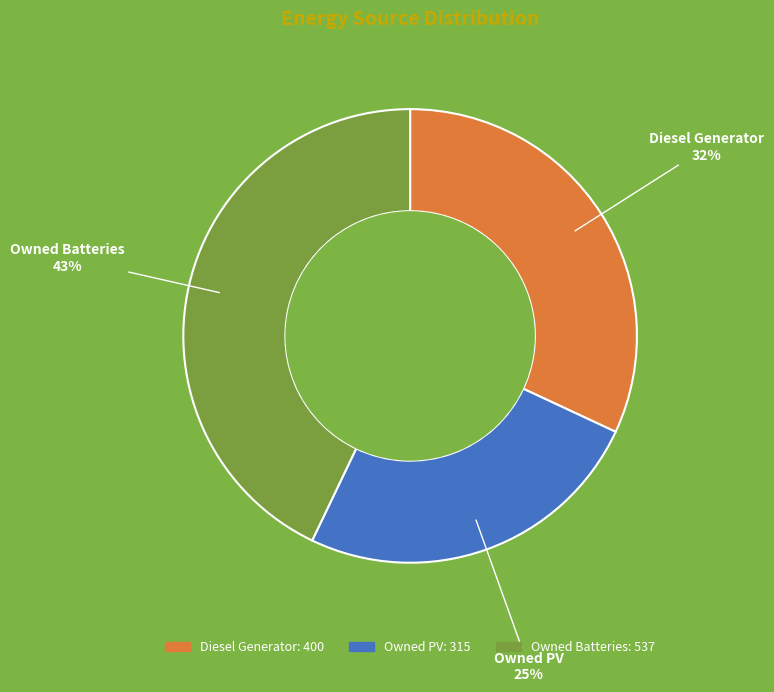

Which has a higher value, Owned Batteries or Owned PV?

Owned Batteries